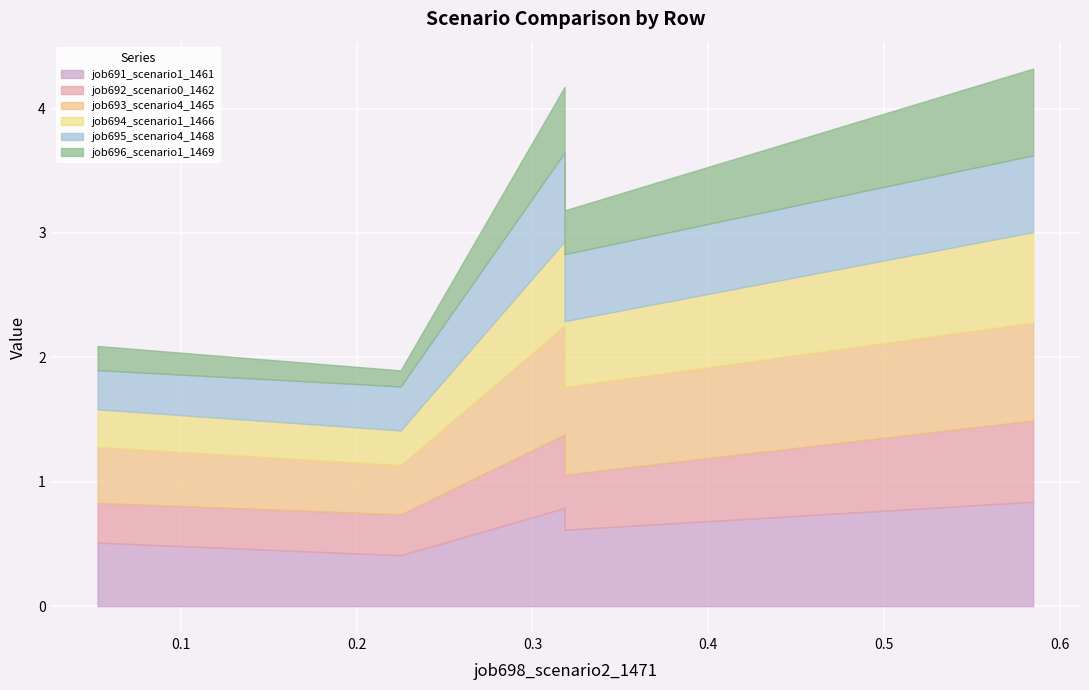

True or false: job694_scenario1_1466 and job691_scenario1_1461 cross at least once.

False